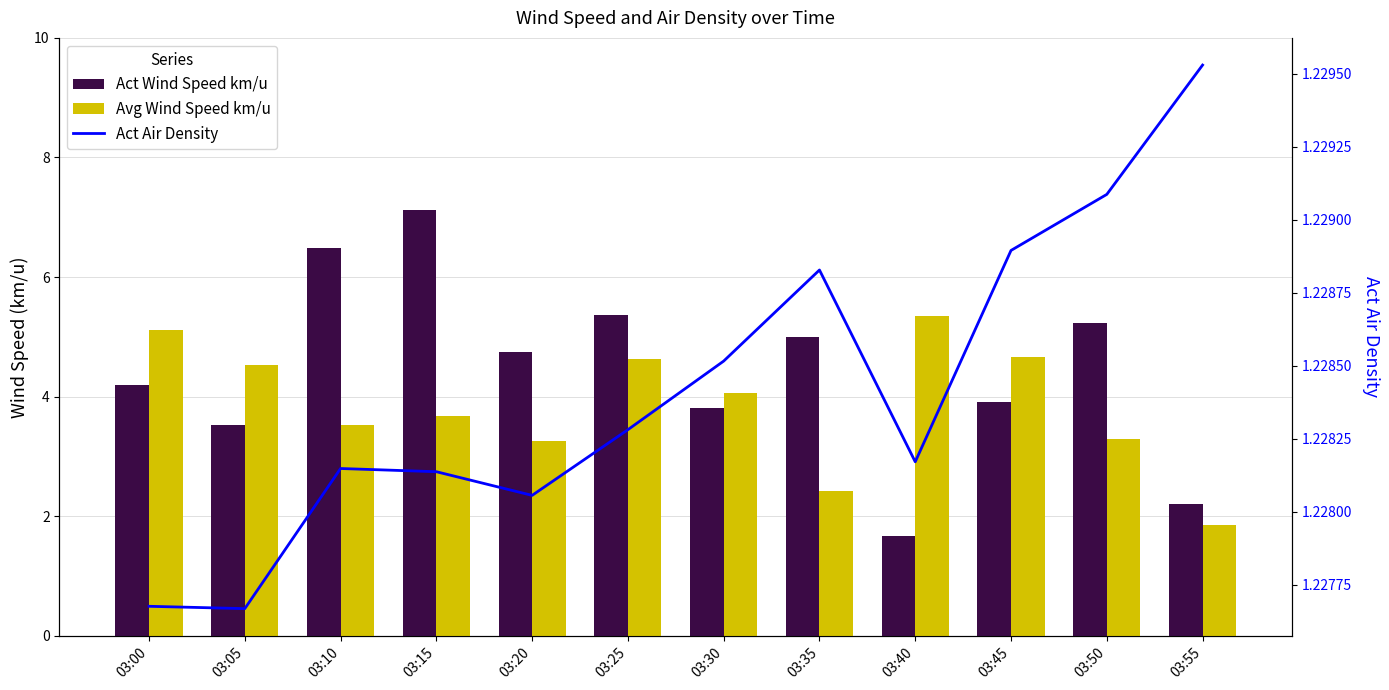

Does the chart contain stacked bars?

No